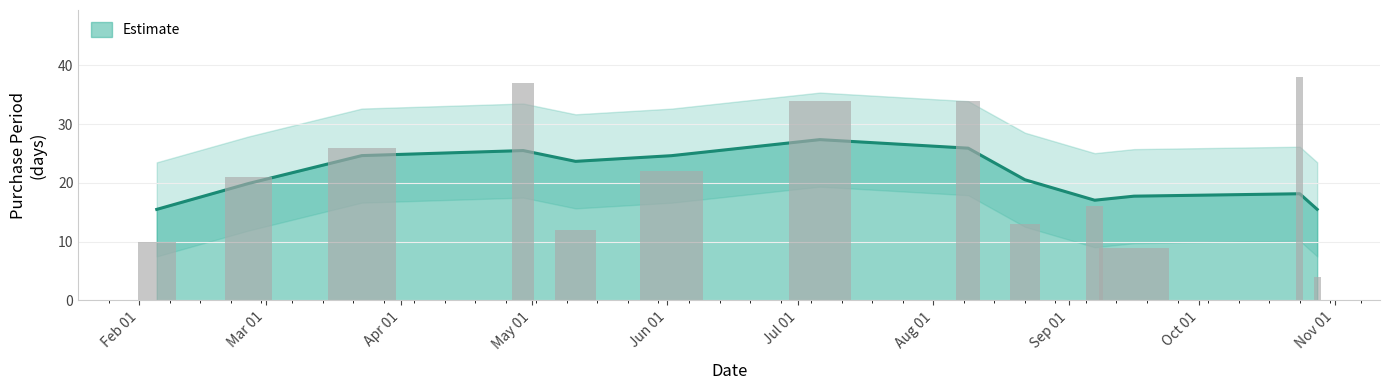

What is the change in value from 2016-02-26 to 2016-10-24?

+17